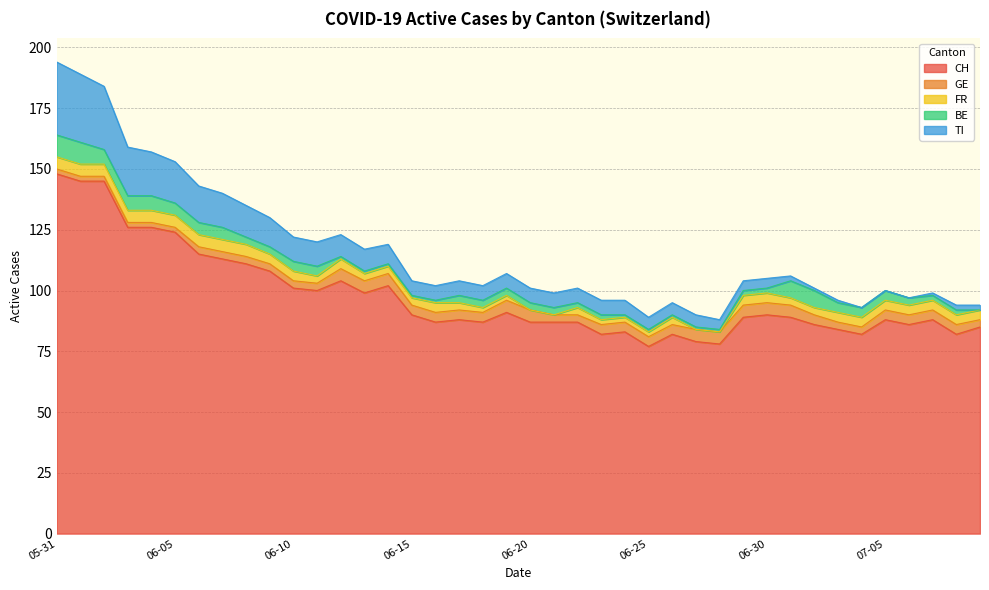

What is the highest value of the BE series?

9